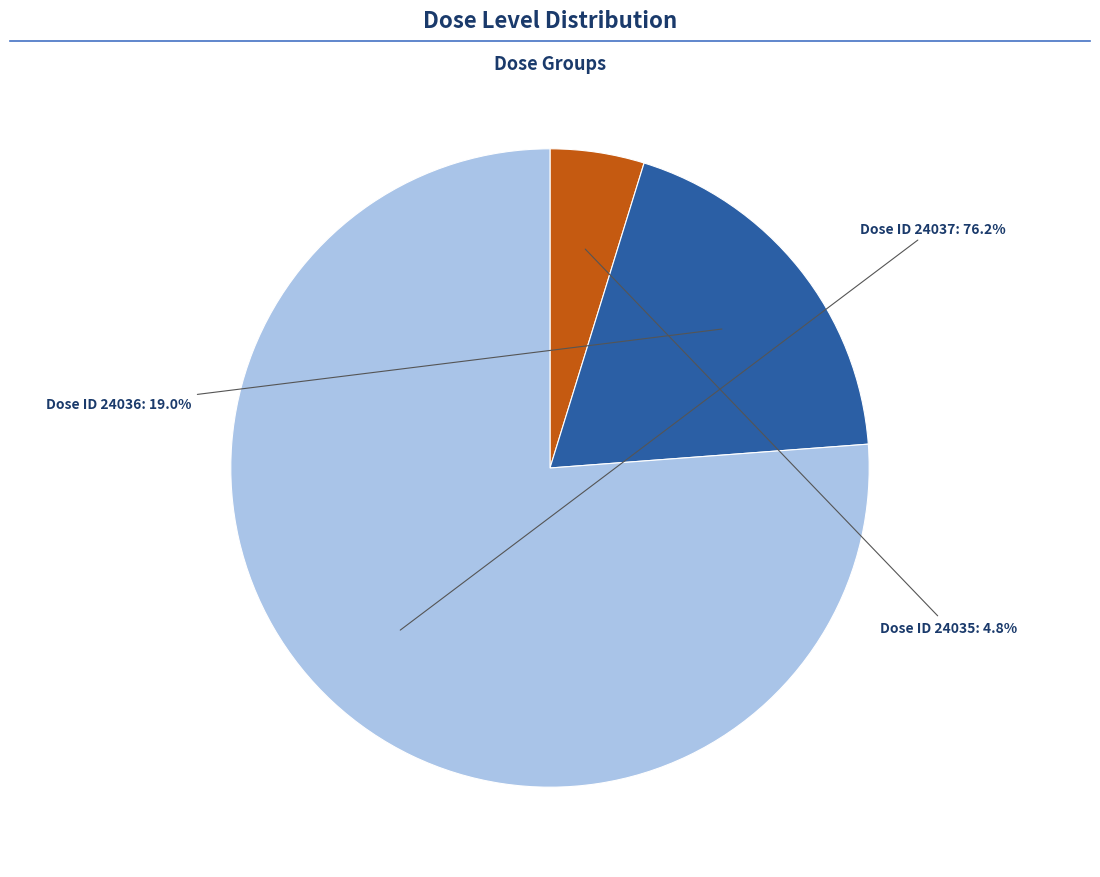

Does any single category account for the majority?

Yes